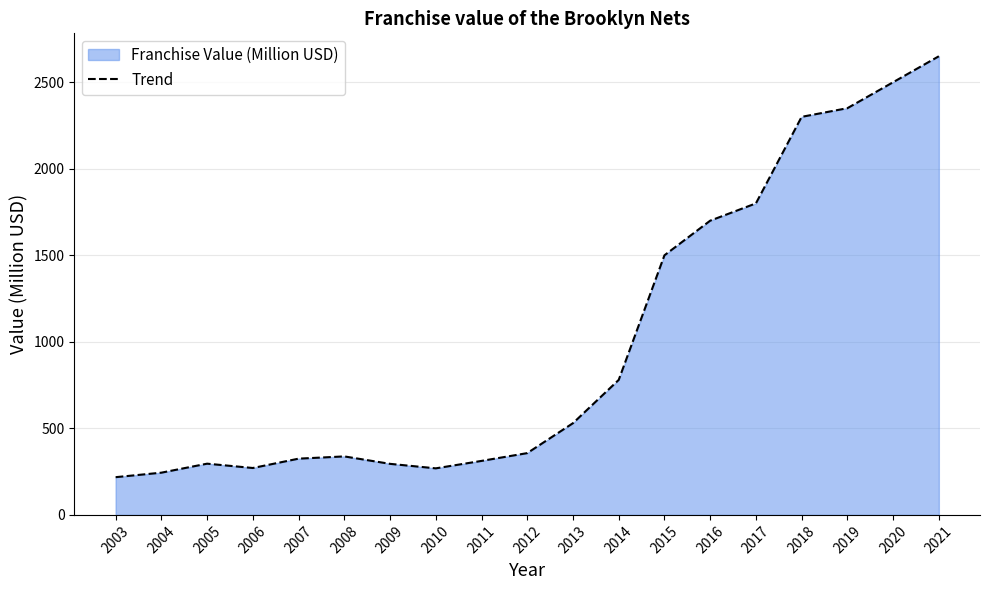

How many lines are shown in the chart?

1